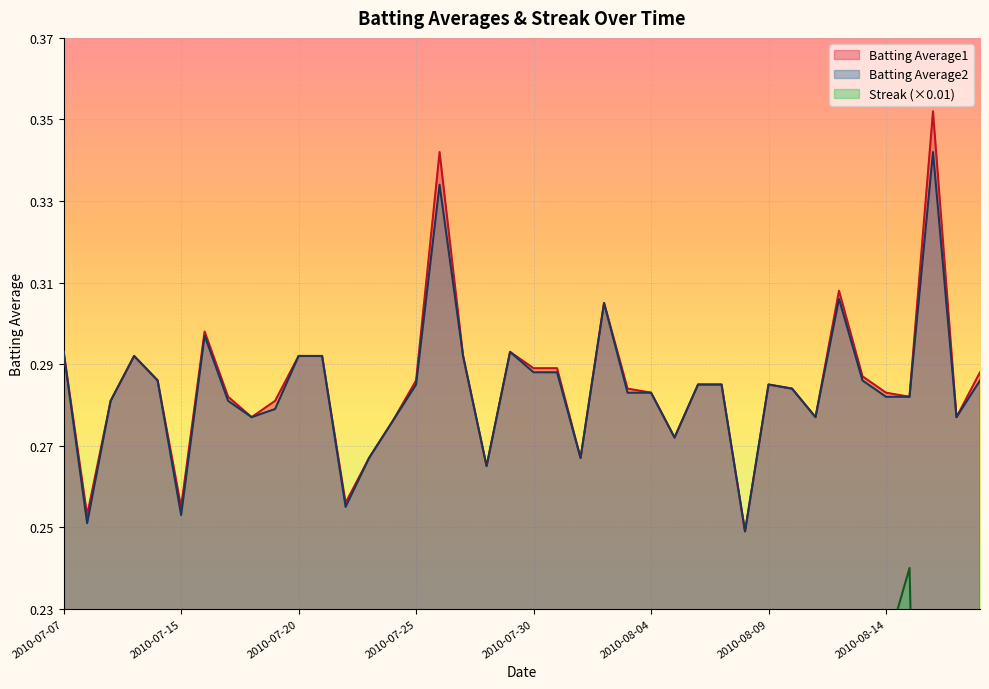

Count the Batting Average2 values in the range 0 to 1.

40